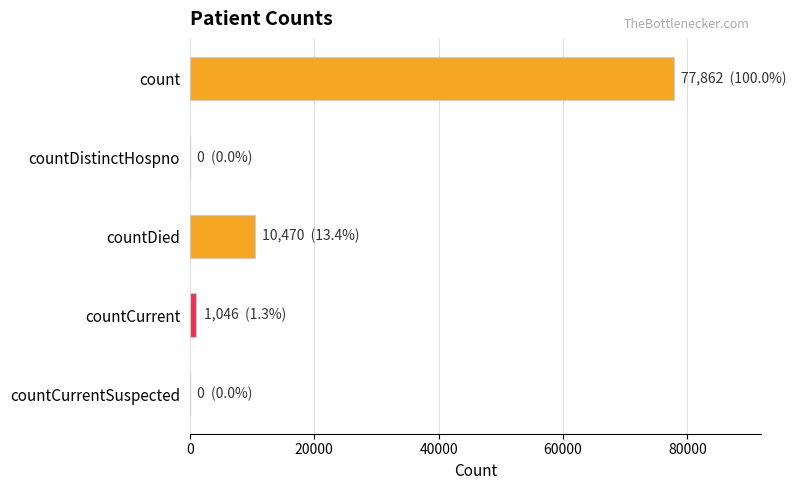

Which label corresponds to the largest value in the chart?

count